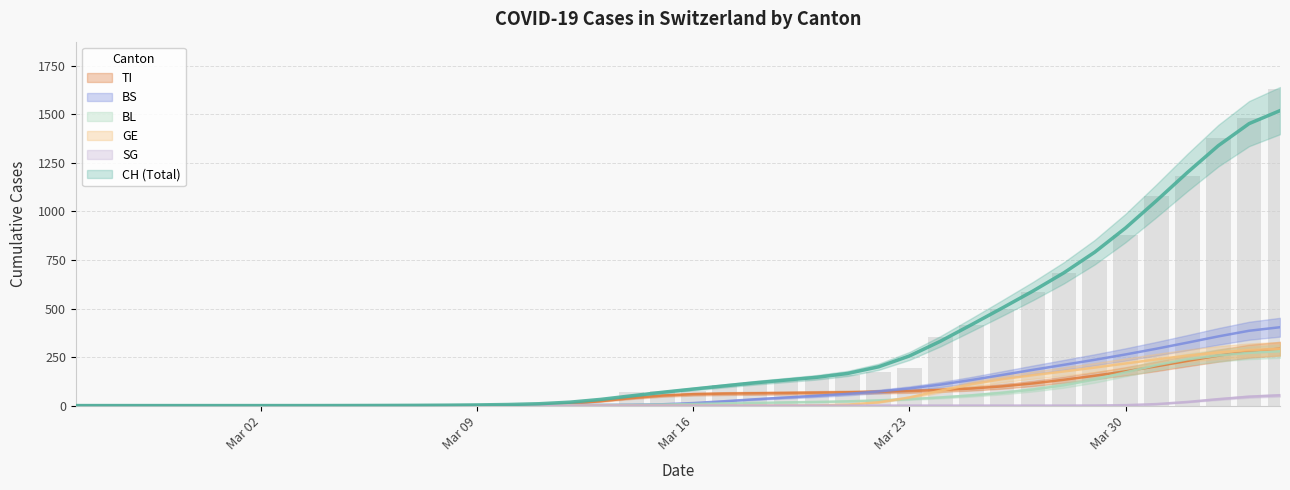

At how many categories does at least one series exceed 1602?

1